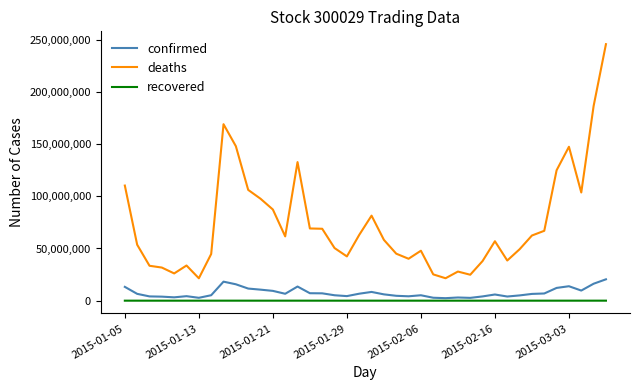

List the series in order of their peak value, lowest first.

recovered, confirmed, deaths